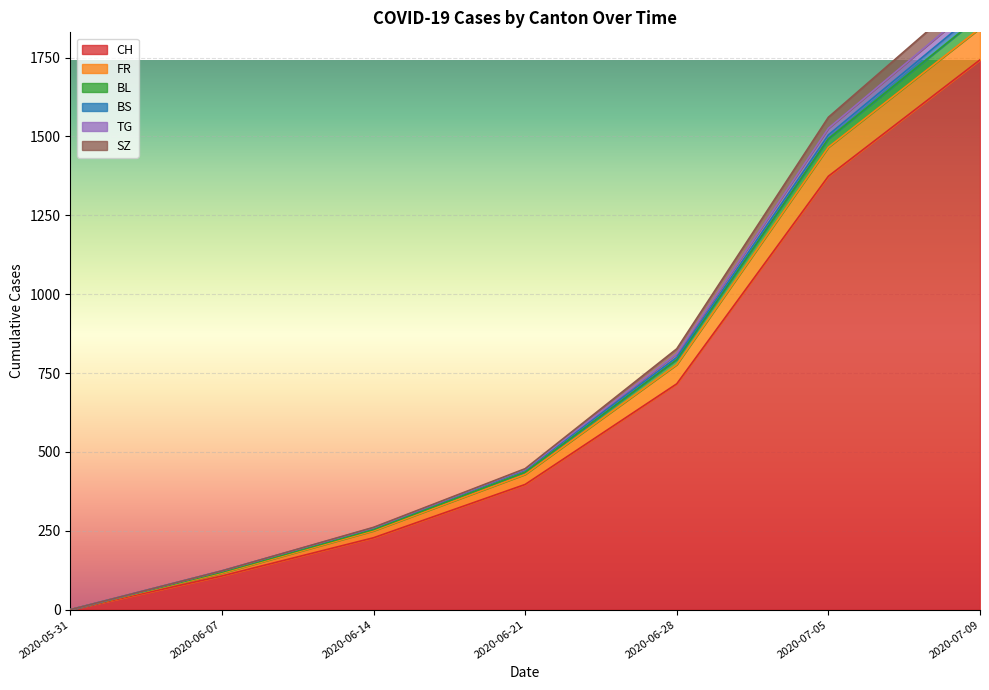

What is the highest value of the CH series?

1743